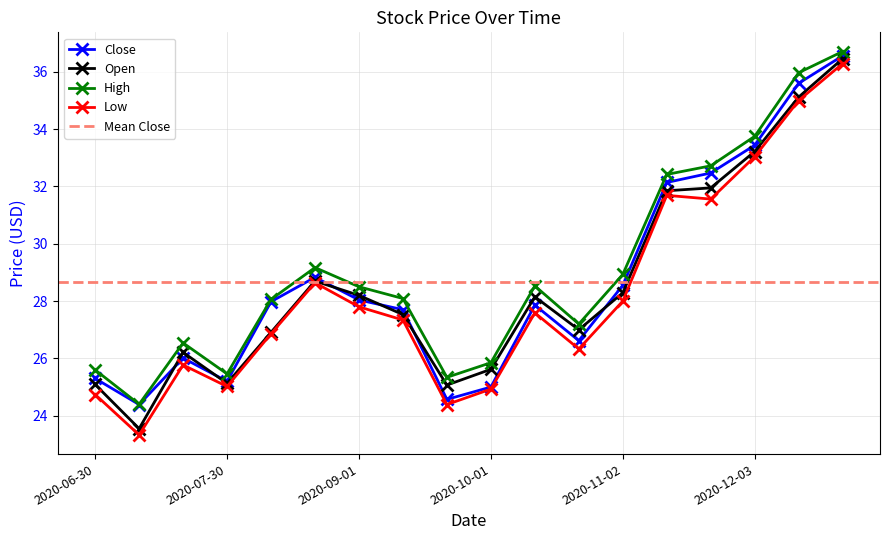

After their last crossing, which series has the higher values: Open or Close?

Close